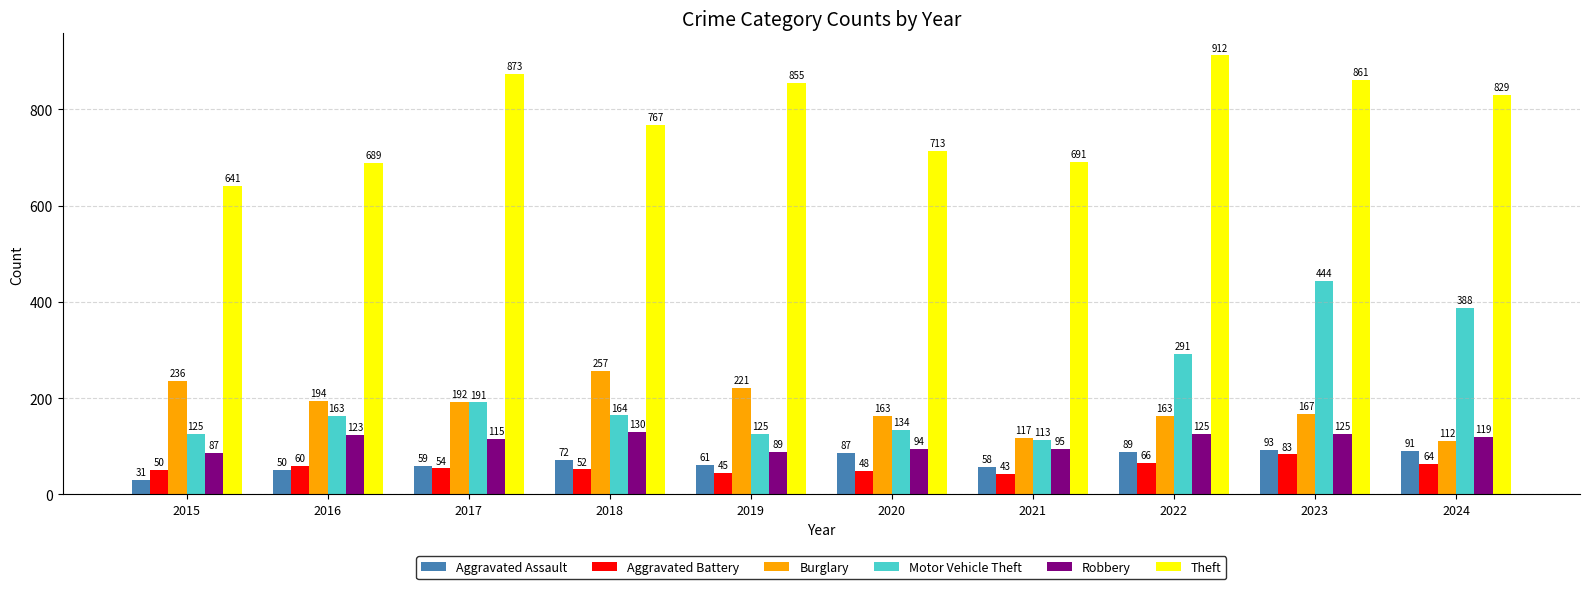

At which category is the sum across all series the highest?

2023